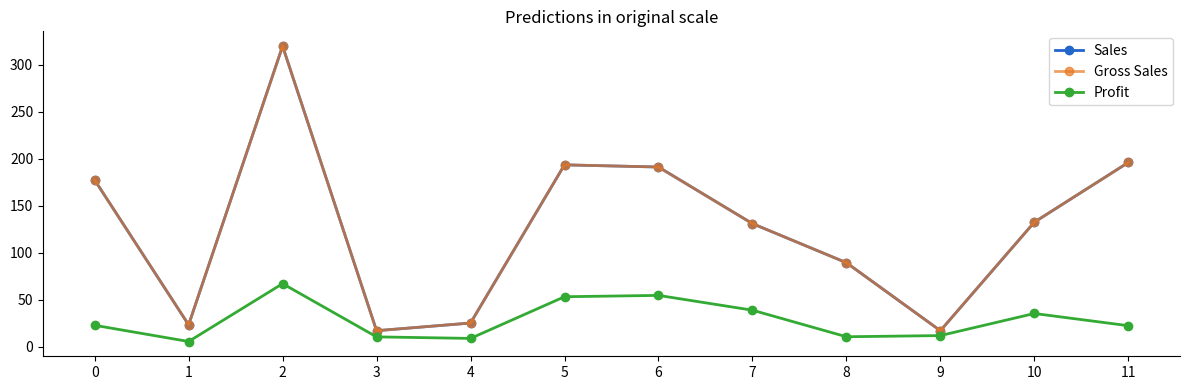

True or false: Sales and Profit intersect in this chart.

False